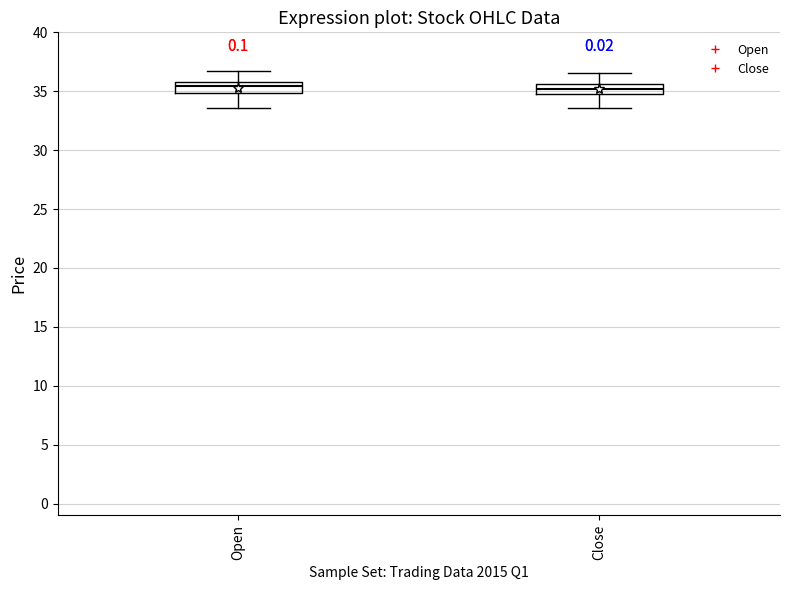

Reading left to right, read every box against the y-axis: the position of its median line, the range the box covers, and the ends of its whiskers. The values are not printed on the chart, so give them approximately, as read against the axis.

Open: median 35.5, box 35.0 to 36.0, whiskers 33.5 to 36.5
Close: median 35.0 (inside the box), box 35.0 to 35.5, whiskers 33.5 to 36.5